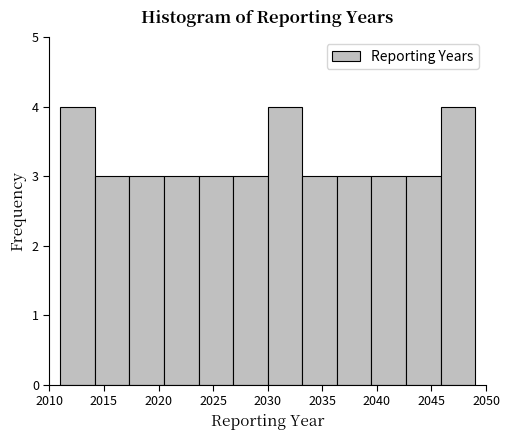

Reading left to right, transcribe this chart: for each bar, give the range it covers on the x-axis and its height. Neither the bar edges nor the heights are printed on the chart, so give them approximately, as read against the axes.

2011.0 to 2014.0: 4
2014.0 to 2017.5: 3
2017.5 to 2020.5: 3
2020.5 to 2023.5: 3
2023.5 to 2027.0: 3
2027.0 to 2030.0: 3
2030.0 to 2033.0: 4
2033.0 to 2036.5: 3
2036.5 to 2039.5: 3
2039.5 to 2042.5: 3
2042.5 to 2046.0: 3
2046.0 to 2049.0: 4